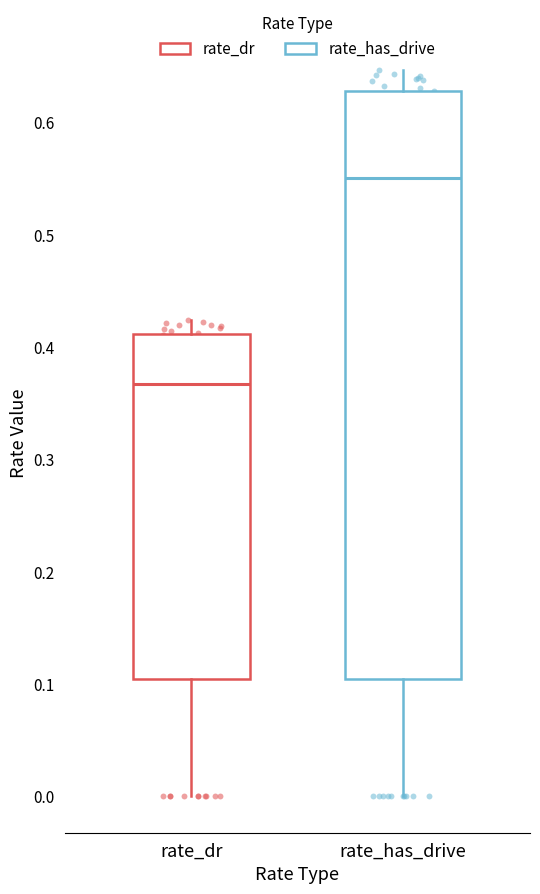

Which box is the tallest, from its lower edge to its upper edge?

rate_has_drive